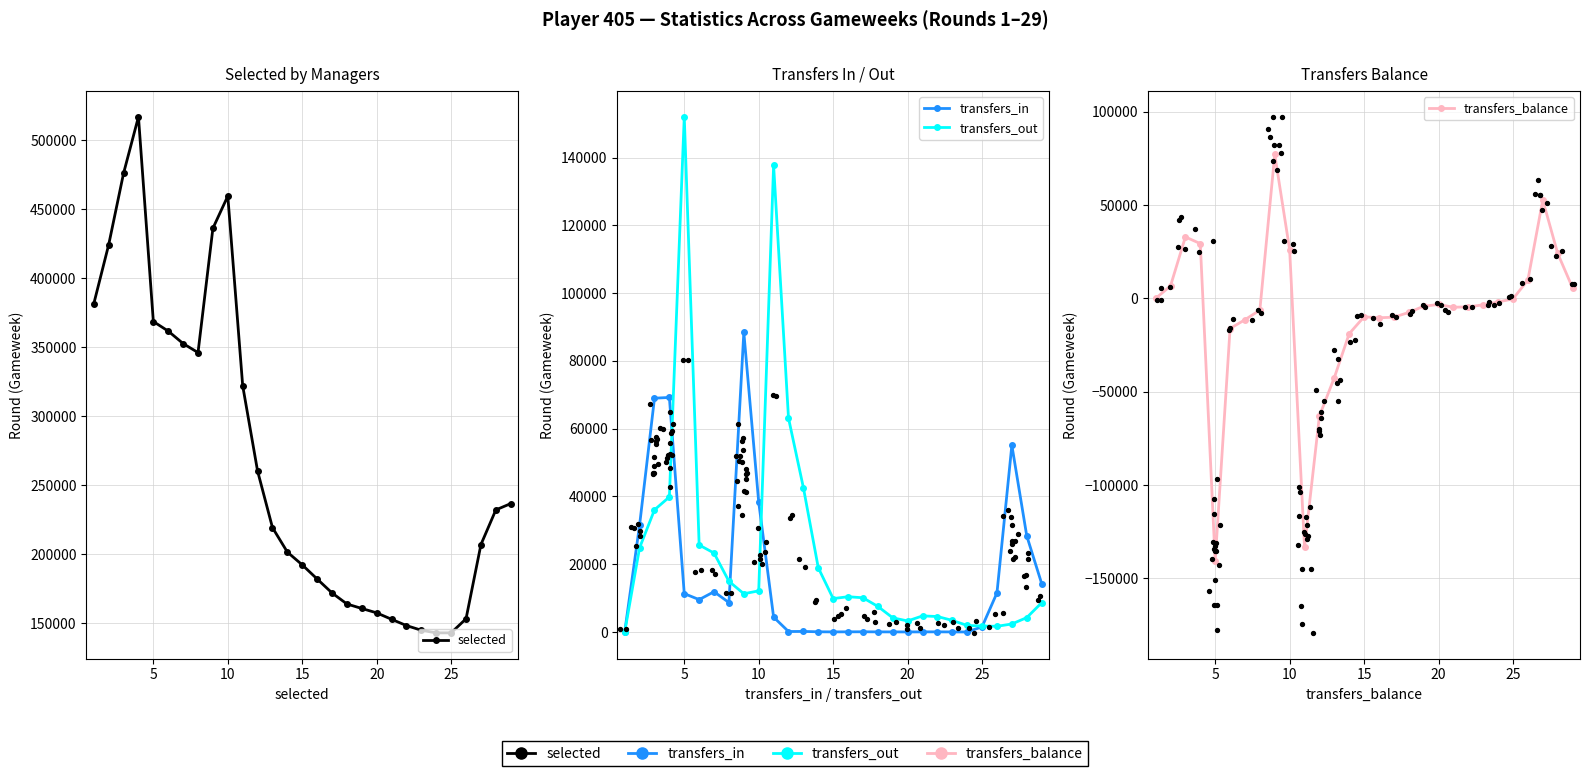

At how many categories does at least one series exceed 92422?

29